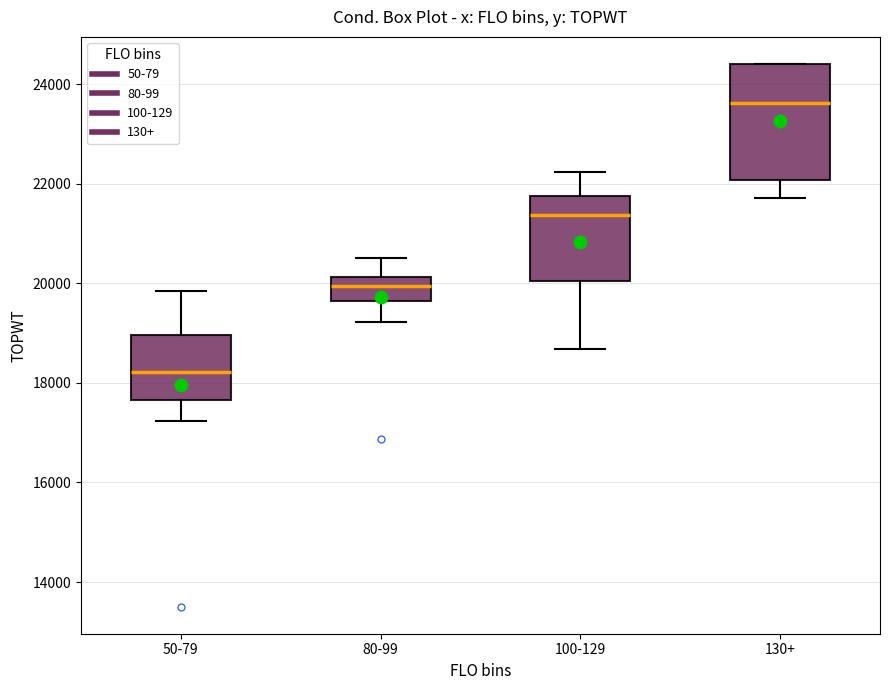

Reading left to right, transcribe this box plot: for each box, give where its median line is, the range the box spans, and where its two whiskers end, as read against the y-axis. The values are not printed on the chart, so give them approximately, as read against the axis.

50-79: median 18200, box 17600 to 19000, whiskers 17200 to 19800
80-99: median 20000, box 19600 to 20200, whiskers 19200 to 20600
100-129: median 21400, box 20000 to 21800, whiskers 18600 to 22200
130+: median 23600, box 22000 to 24400, whiskers 21800 to 24400